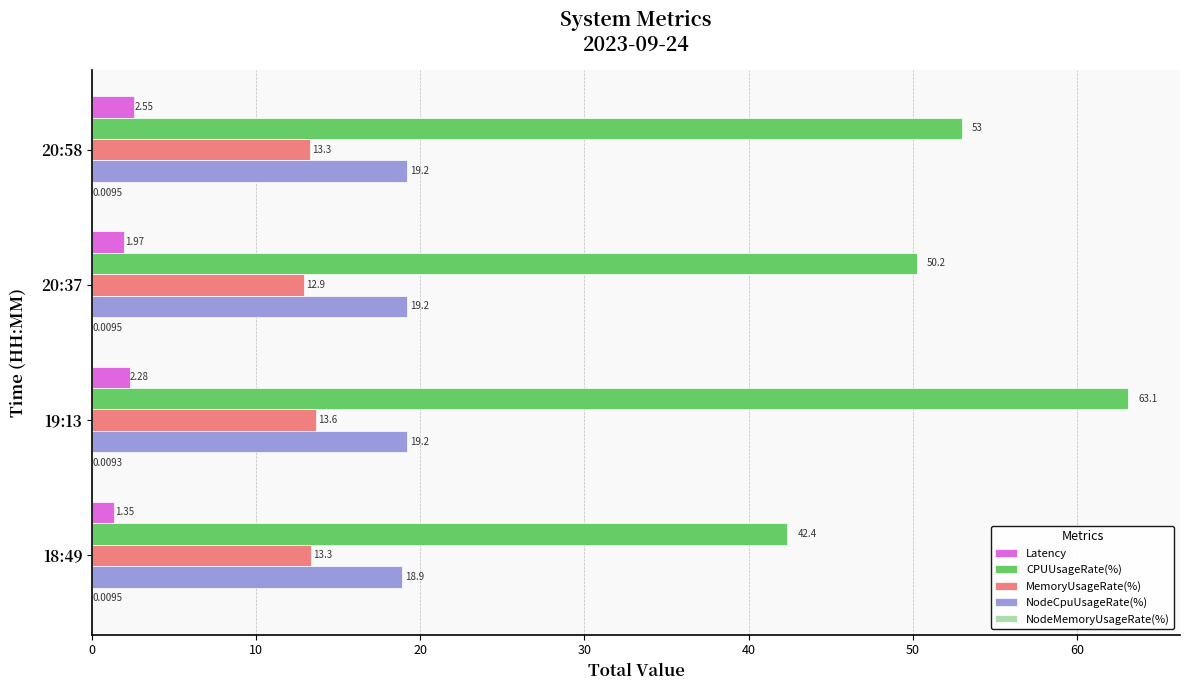

Count the NodeCpuUsageRate(%) values in the range 19 to 20.

3